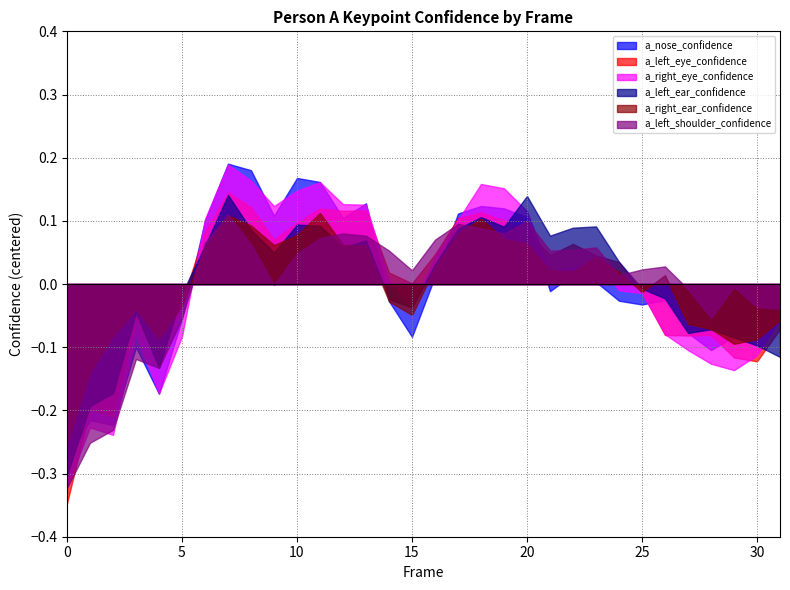

How many interior local valleys does the a_right_eye_confidence series have?

6